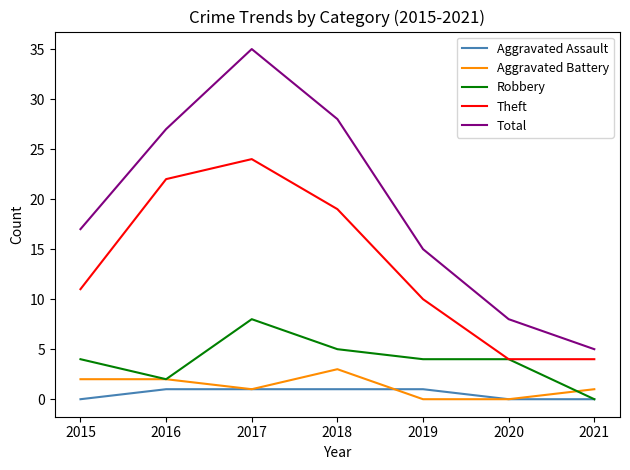

At how many categories does at least one series exceed 14?

5